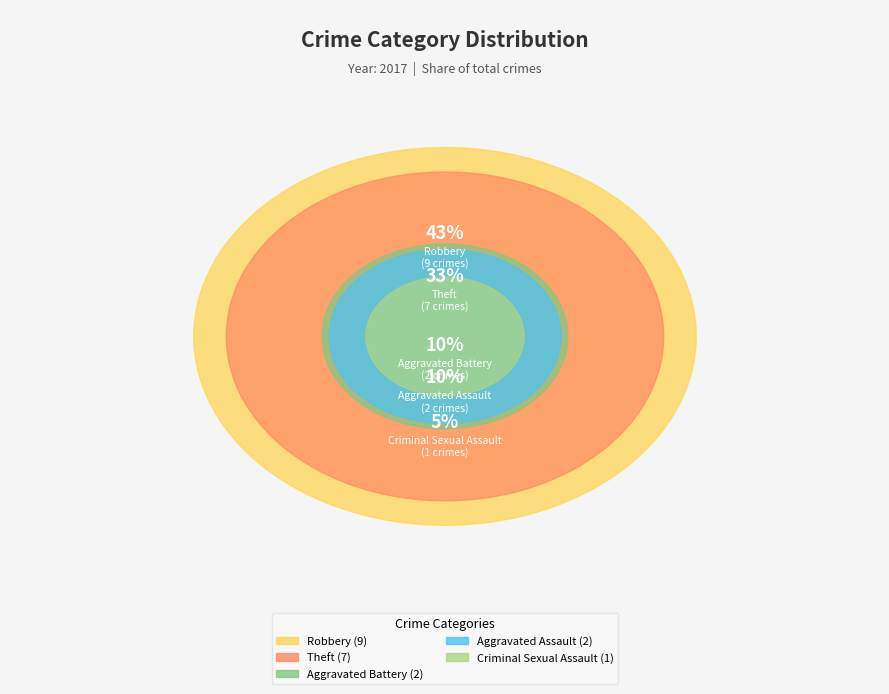

The Robbery slice represents 56% of the pie. True or false?

False